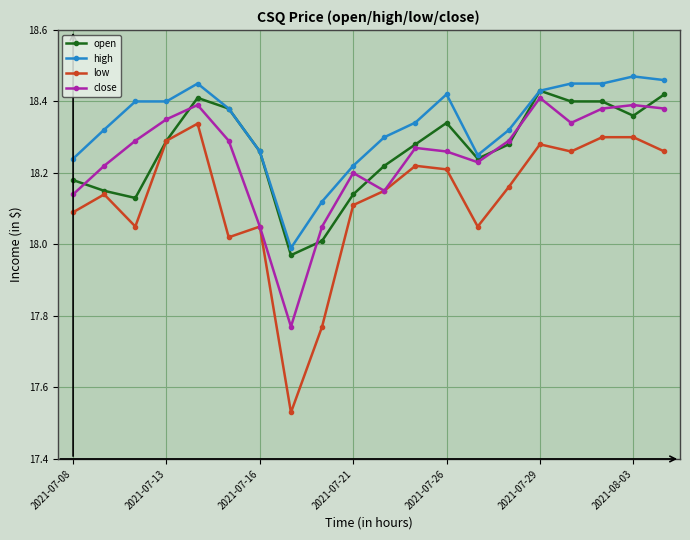

Which series has the largest range (max minus min)?

low